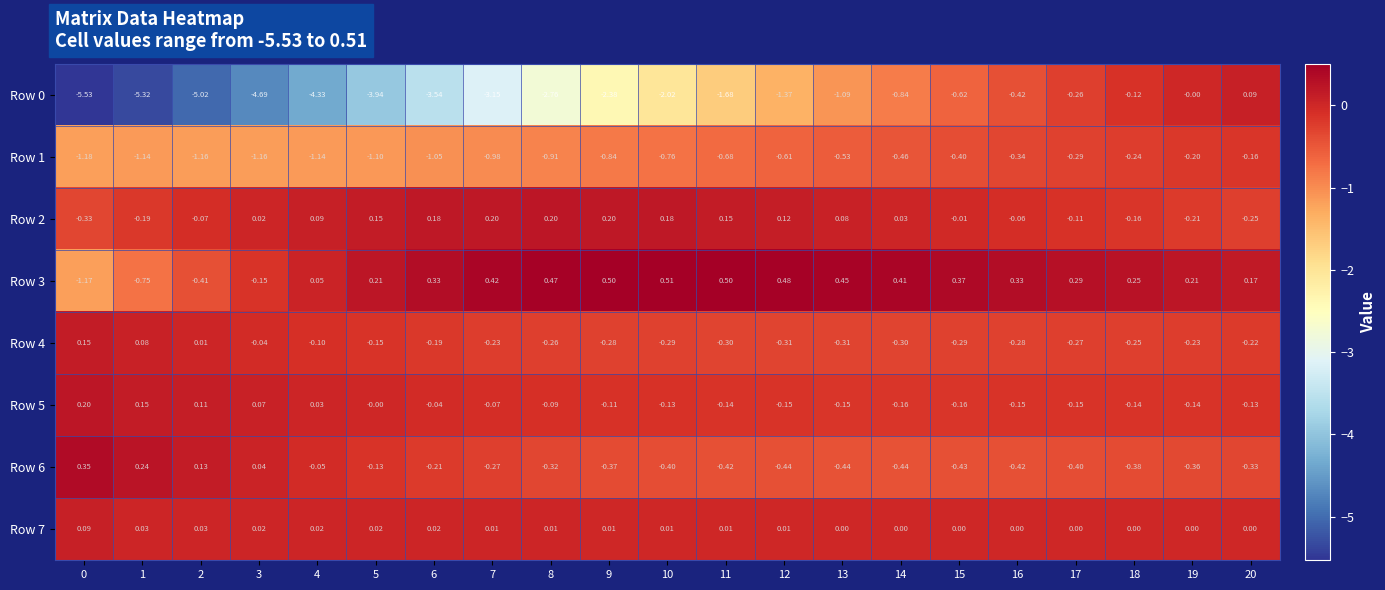

Is the value of Row 5 at 7 greater than the value of Row 1 at 0?

Yes